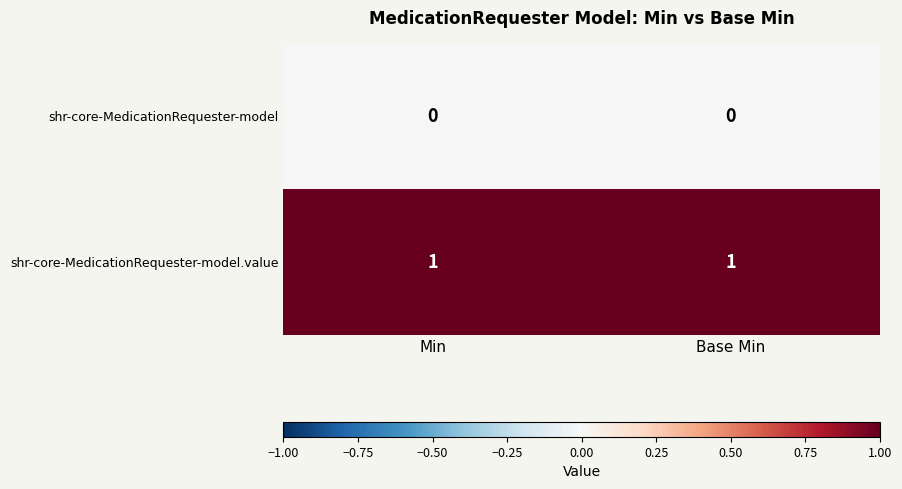

At how many categories does at least one series exceed 0?

2